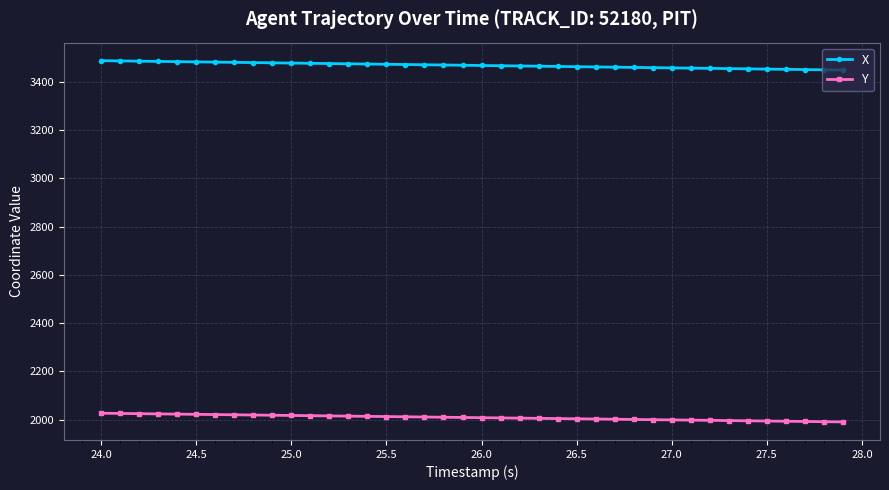

What is the sum of all X values?

138677.6